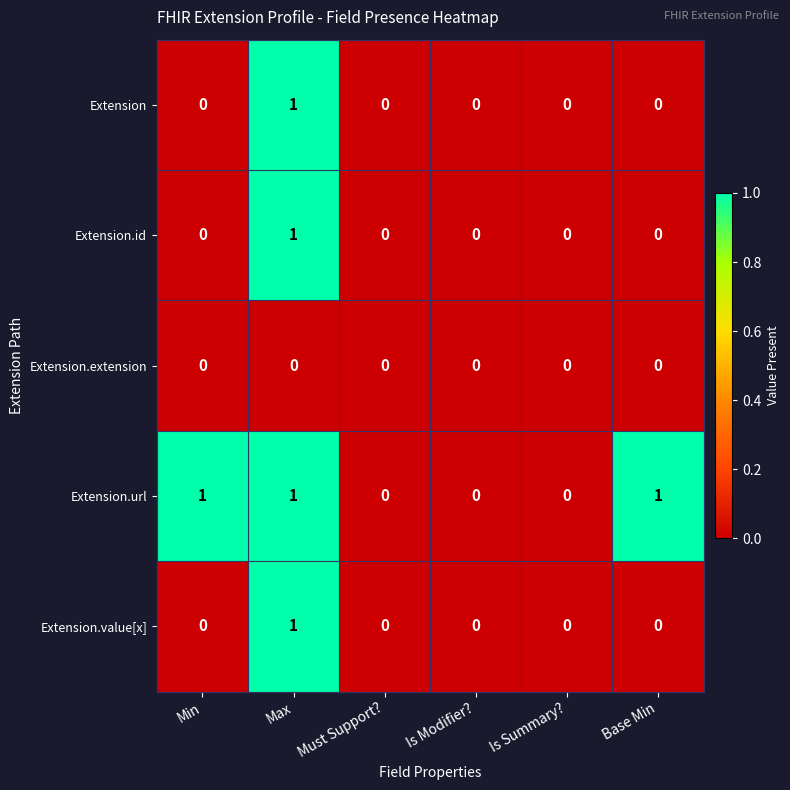

Which series changed the most between Min and Is Modifier??

Extension.url